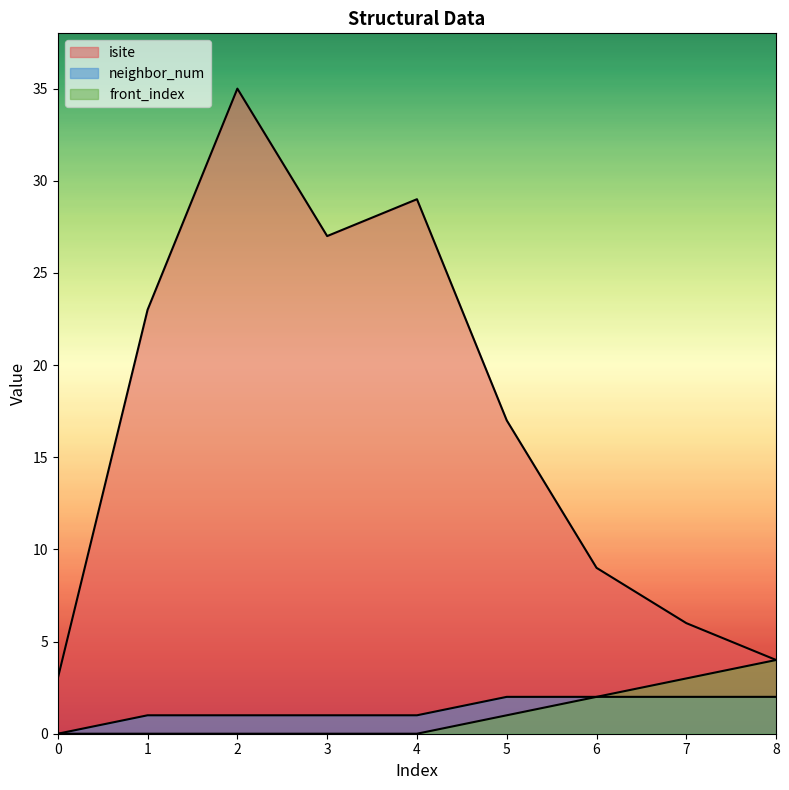

List the series in order of their peak value, highest first.

isite, front_index, neighbor_num